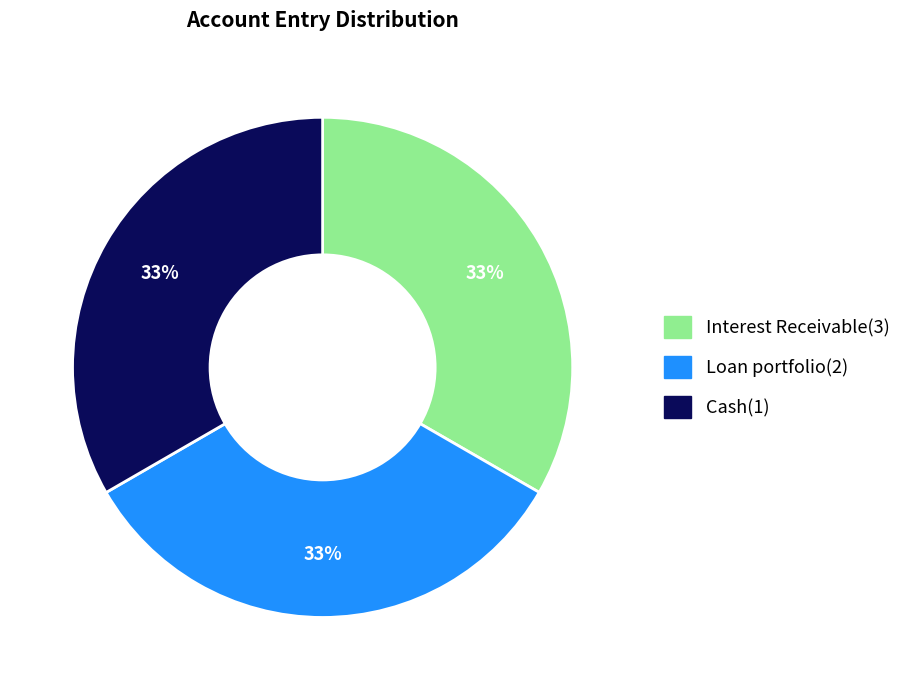

Approximately how many times larger is the value at Loan portfolio(2) compared to Interest Receivable(3)?

1.0